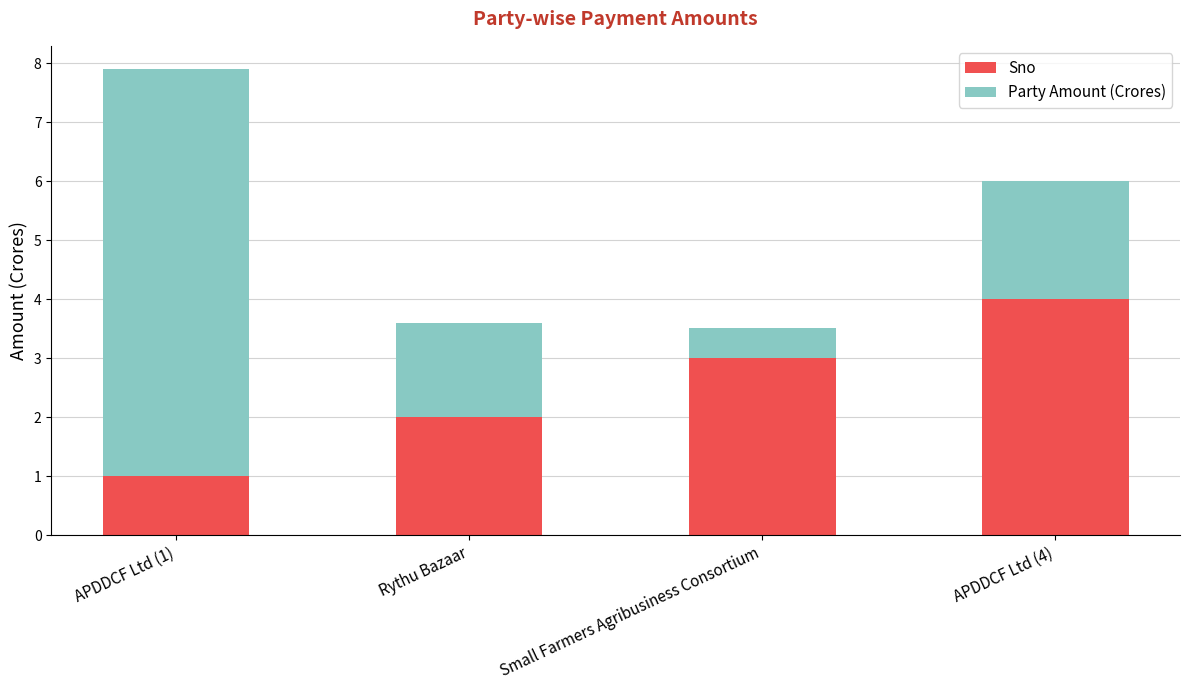

What are all the series names shown in the legend?

Sno, Party Amount (Crores)